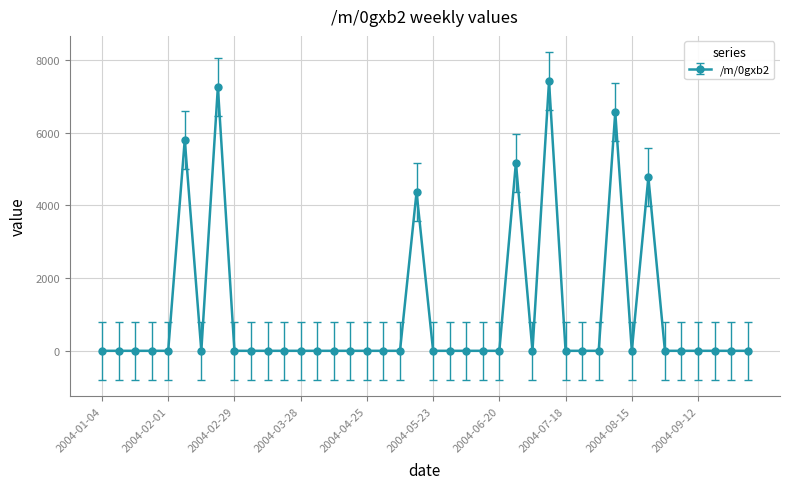

What is the greatest value displayed?

7405.1